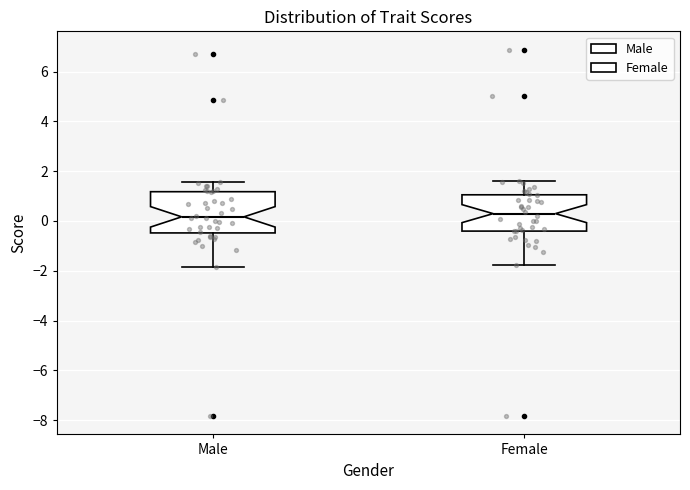

Reading left to right, read every box against the y-axis: the position of its median line, the range the box covers, and the ends of its whiskers. The values are not printed on the chart, so give them approximately, as read against the axis.

Male: median 0.2, box -0.4 to 1.2, whiskers -1.8 to 1.6
Female: median 0.2, box -0.4 to 1.0, whiskers -1.8 to 1.6